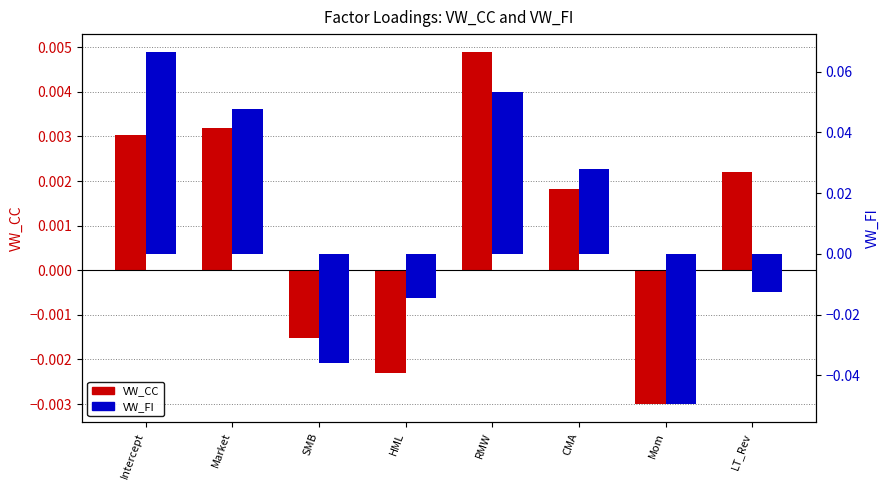

Does the chart contain any negative values?

Yes